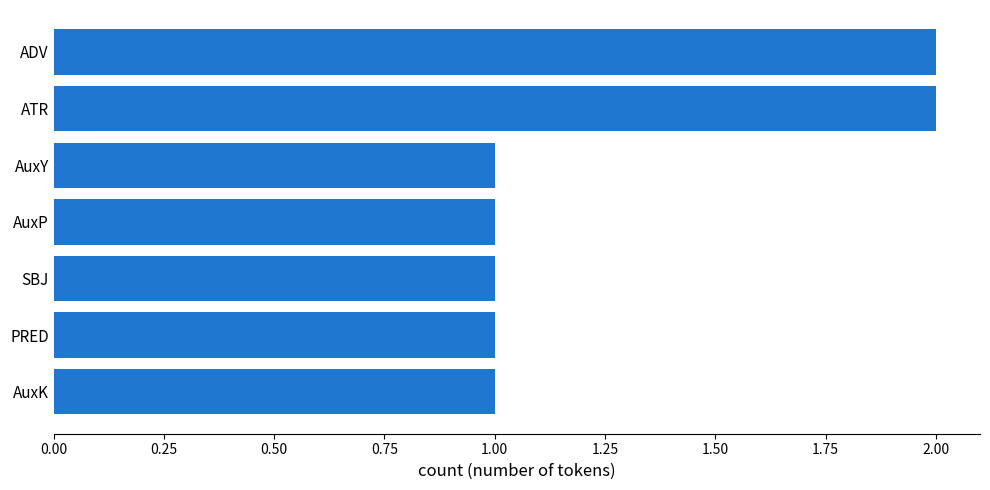

What is the sum of all values?

9